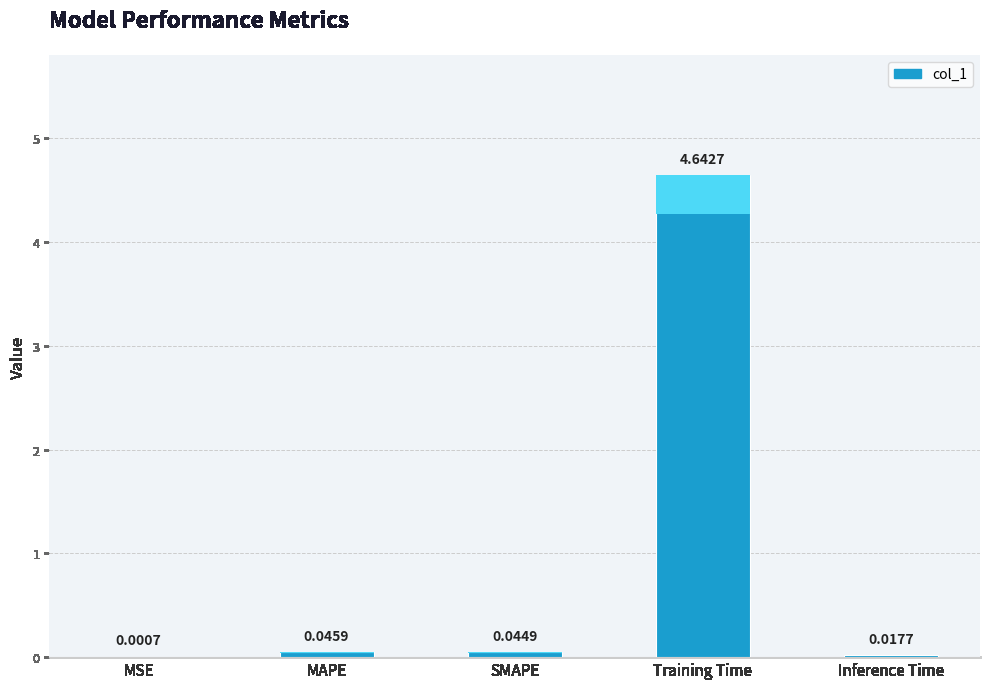

What is the difference between the values at Inference Time and Training Time?

4.6